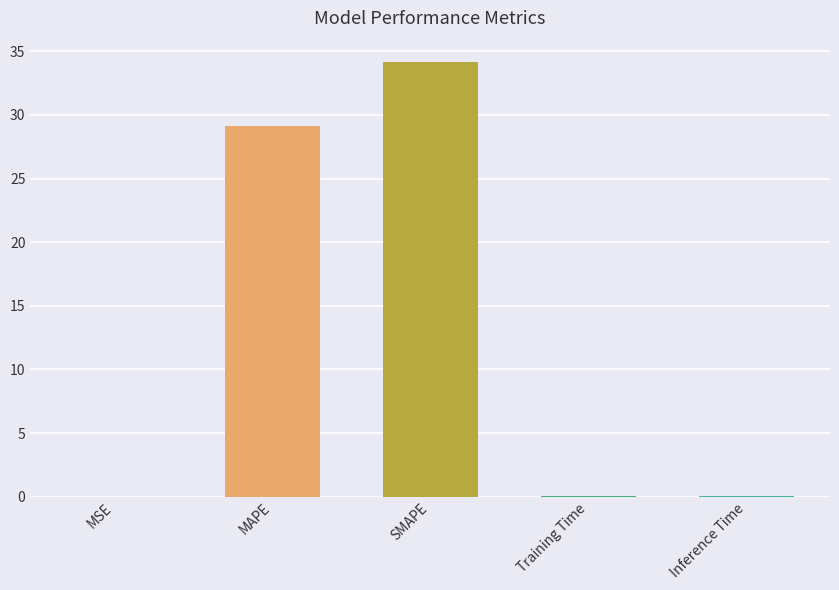

What is the sum of all values?

63.4